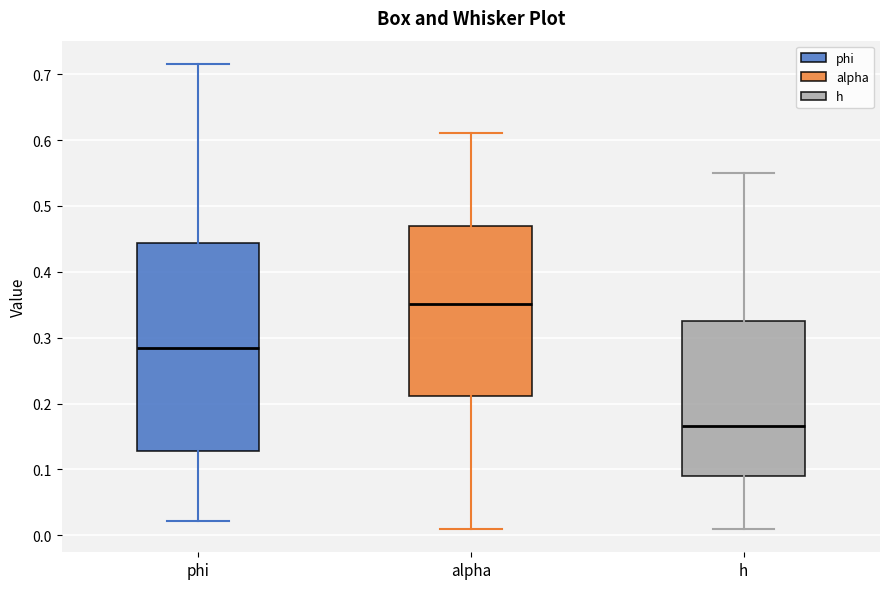

Reading left to right, read every box against the y-axis: the position of its median line, the range the box covers, and the ends of its whiskers. The values are not printed on the chart, so give them approximately, as read against the axis.

phi: median 0.28, box 0.13 to 0.44, whiskers 0.02 to 0.72
alpha: median 0.35, box 0.21 to 0.47, whiskers 0.01 to 0.61
h: median 0.17, box 0.09 to 0.32, whiskers 0.01 to 0.55